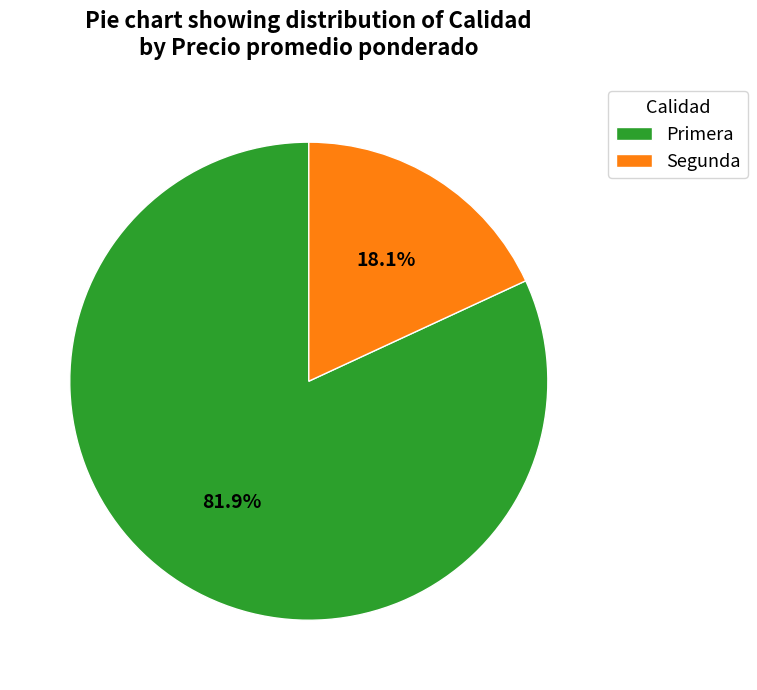

True or false: Primera accounts for 64% of the total.

False